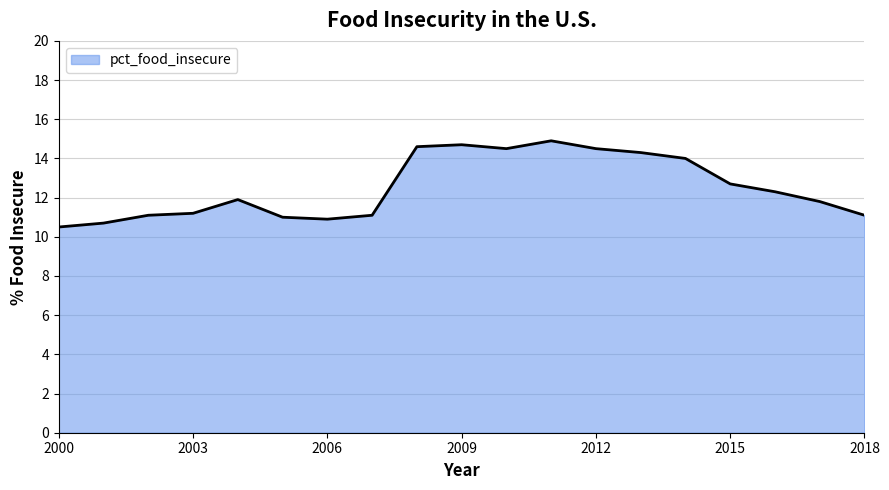

What is the maximum value shown in the chart?

14.9